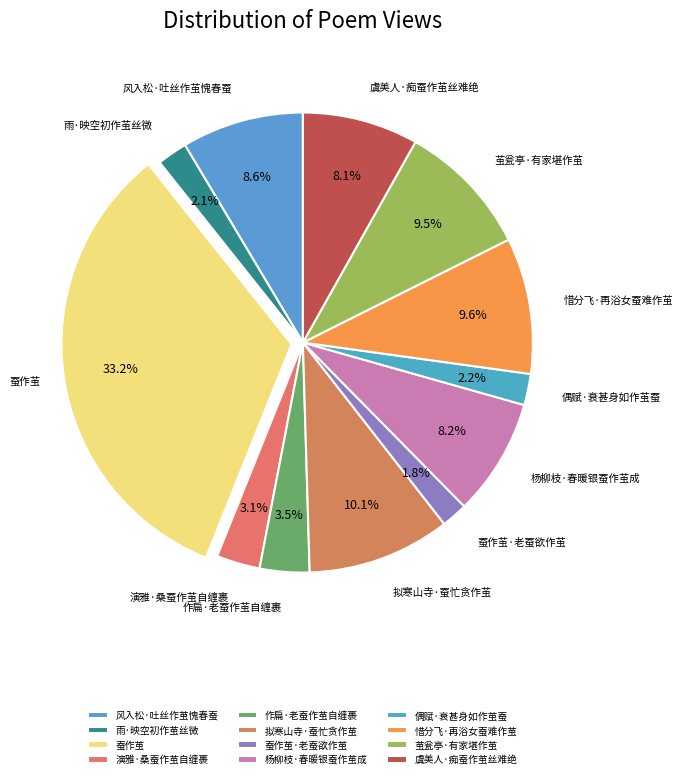

Which slice is the largest?

蚕作茧